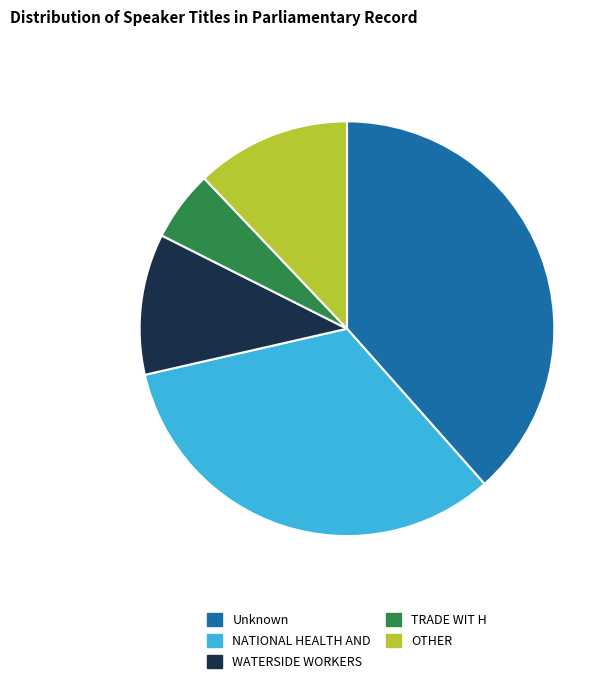

Is WATERSIDE WORKERS the majority of the pie?

No